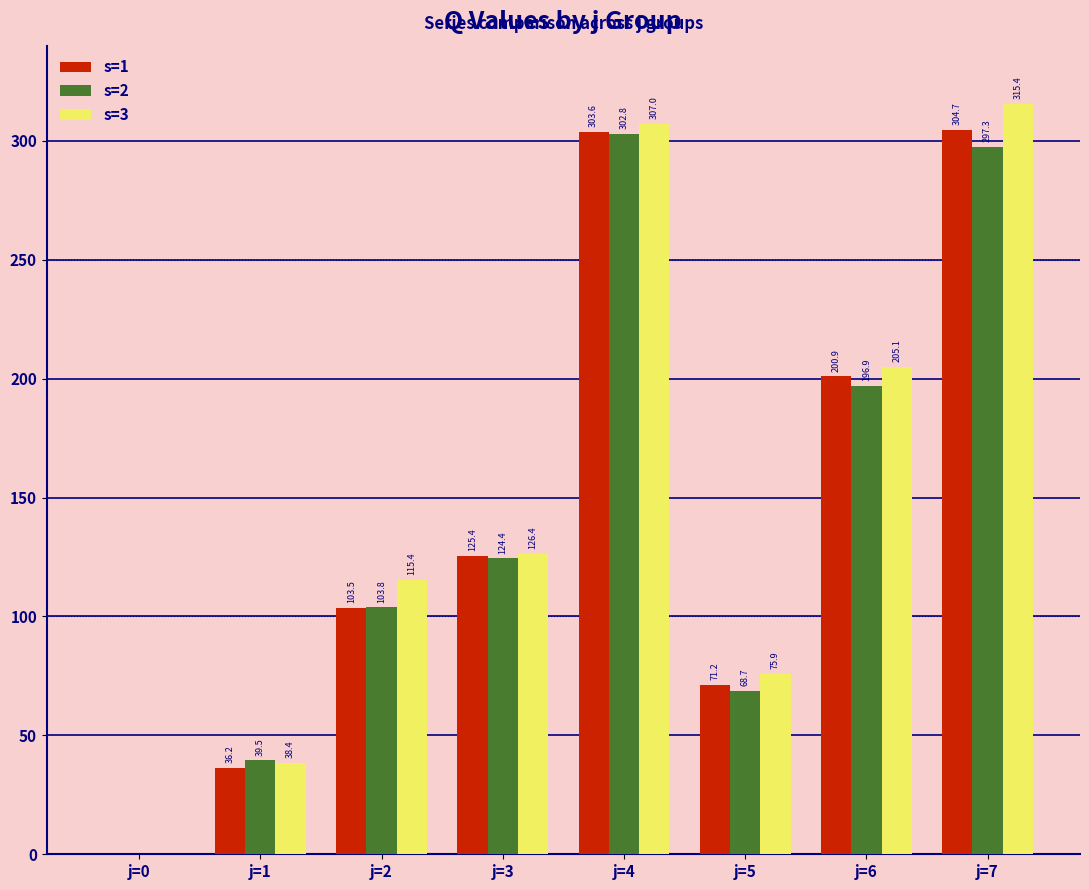

True or false: s=2 has a value of 192.9 at j=3.

False